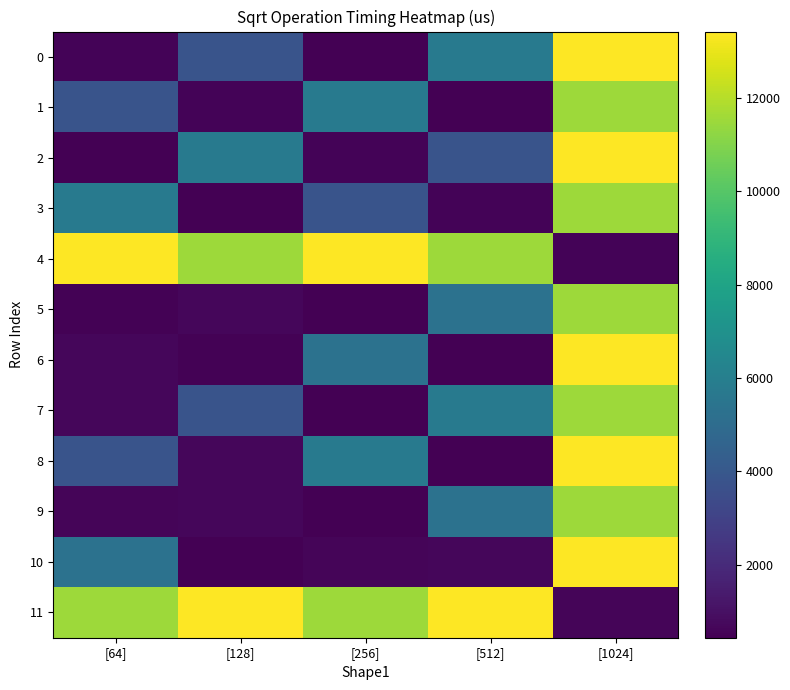

Reading left to right, extract all data points from this chart.

0: [64]=577.7	[128]=3818.8	[256]=468.9	[512]=5726.5	[1024]=13424.4
1: [64]=3818.8	[128]=577.7	[256]=5726.5	[512]=468.9	[1024]=11527.5
2: [64]=468.9	[128]=5726.5	[256]=577.7	[512]=3818.8	[1024]=13424.4
3: [64]=5726.5	[128]=468.9	[256]=3818.8	[512]=577.7	[1024]=11527.5
4: [64]=13424.4	[128]=11527.5	[256]=13424.4	[512]=11527.5	[1024]=577.7
5: [64]=492.1	[128]=648.8	[256]=434.0	[512]=5338.1	[1024]=11527.5
6: [64]=648.8	[128]=492.1	[256]=5338.1	[512]=434.0	[1024]=13424.4
7: [64]=659.8	[128]=3818.8	[256]=468.9	[512]=5726.5	[1024]=11527.5
8: [64]=3818.8	[128]=659.8	[256]=5726.5	[512]=468.9	[1024]=13424.4
9: [64]=620.6	[128]=648.8	[256]=434.0	[512]=5338.1	[1024]=11527.5
10: [64]=5338.1	[128]=434.0	[256]=620.6	[512]=648.8	[1024]=13424.4
11: [64]=11527.5	[128]=13424.4	[256]=11527.5	[512]=13424.4	[1024]=620.6